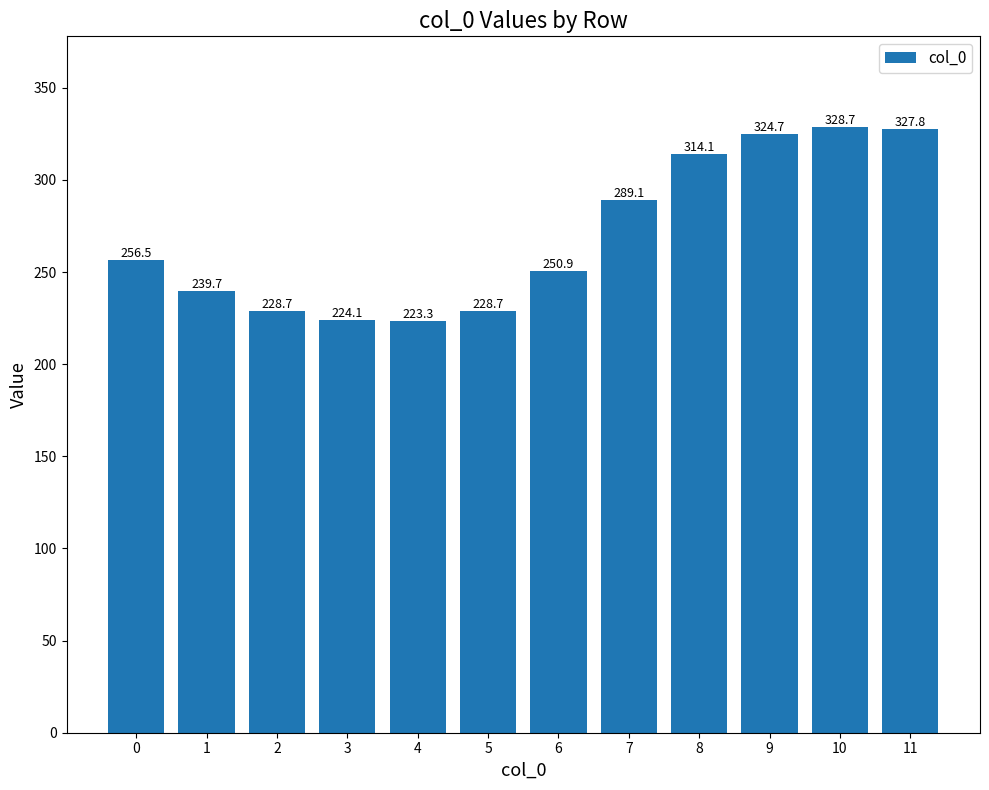

What is the difference between the values at 10 and 2?

99.9